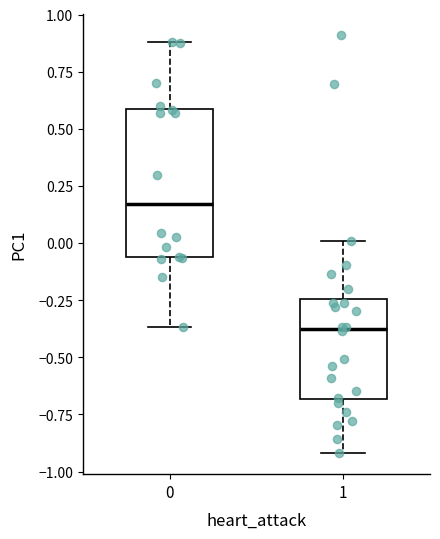

Where is the upper edge of the box at x = 0 on the y-axis? The values are not printed on the chart, so give them approximately, as read against the axis.

0.60